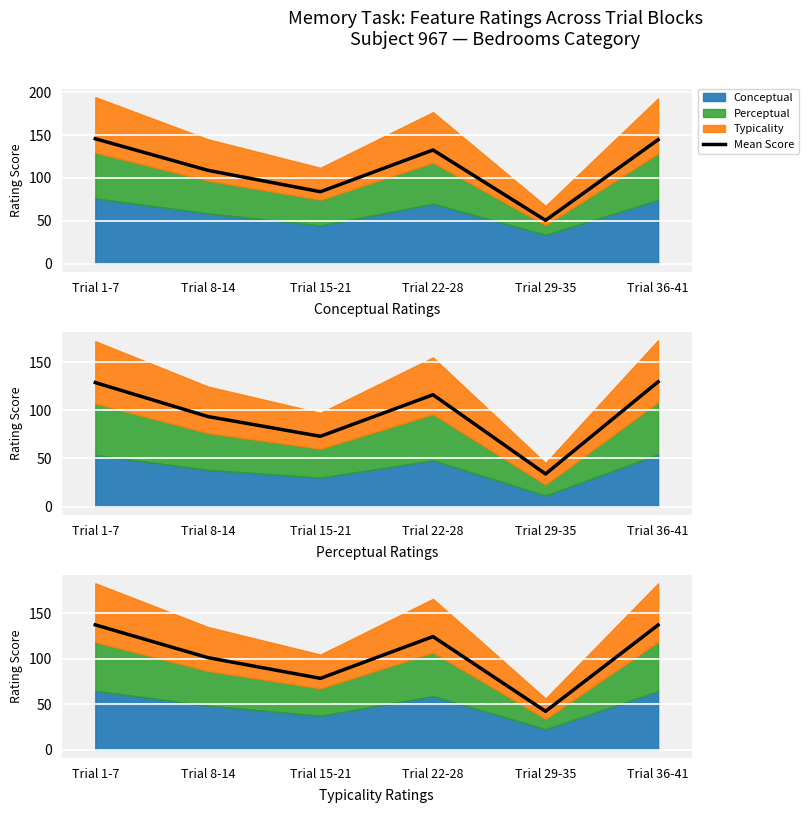

Which label corresponds to the smallest value in the chart?

Trial 29-35